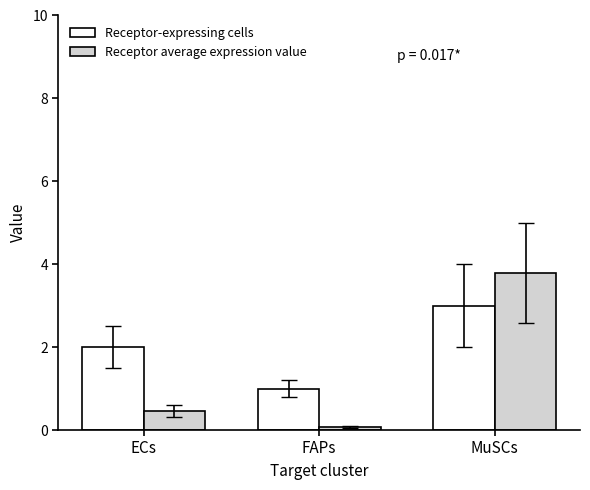

Rank the series at ECs from highest to lowest value.

Receptor-expressing cells, Receptor average expression value